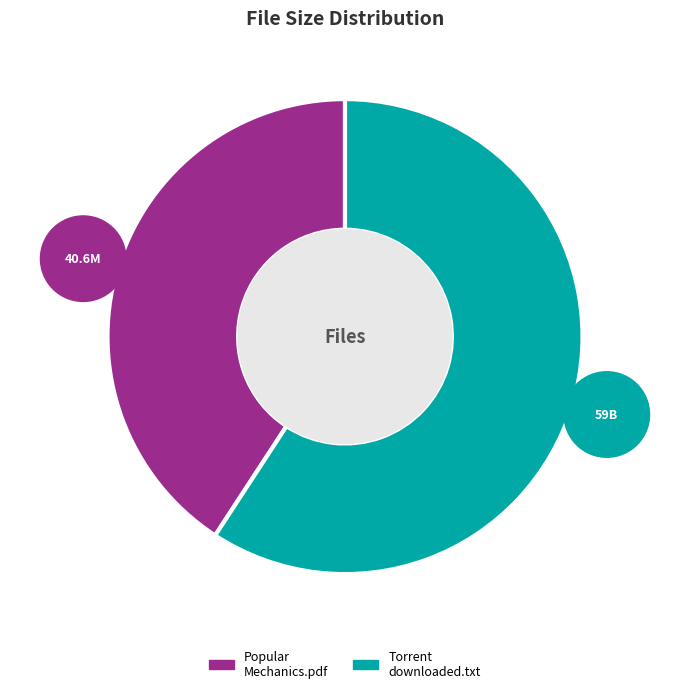

Is it true that Popular Mechanics.pdf is 50% of the pie?

False